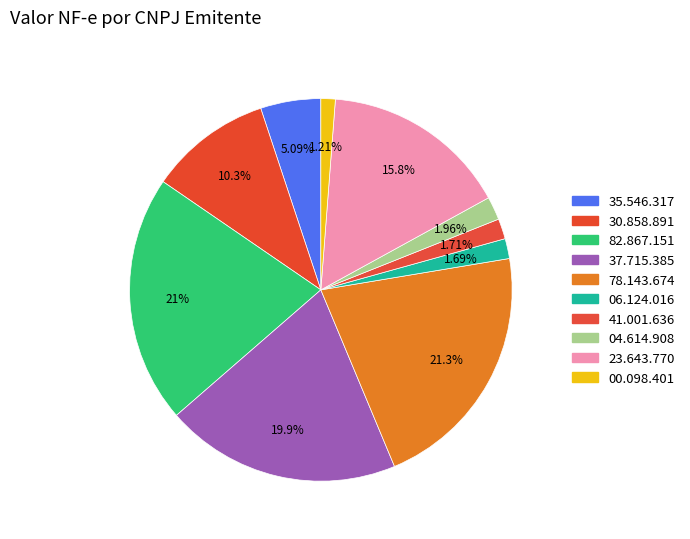

How many segments does this pie chart have?

10